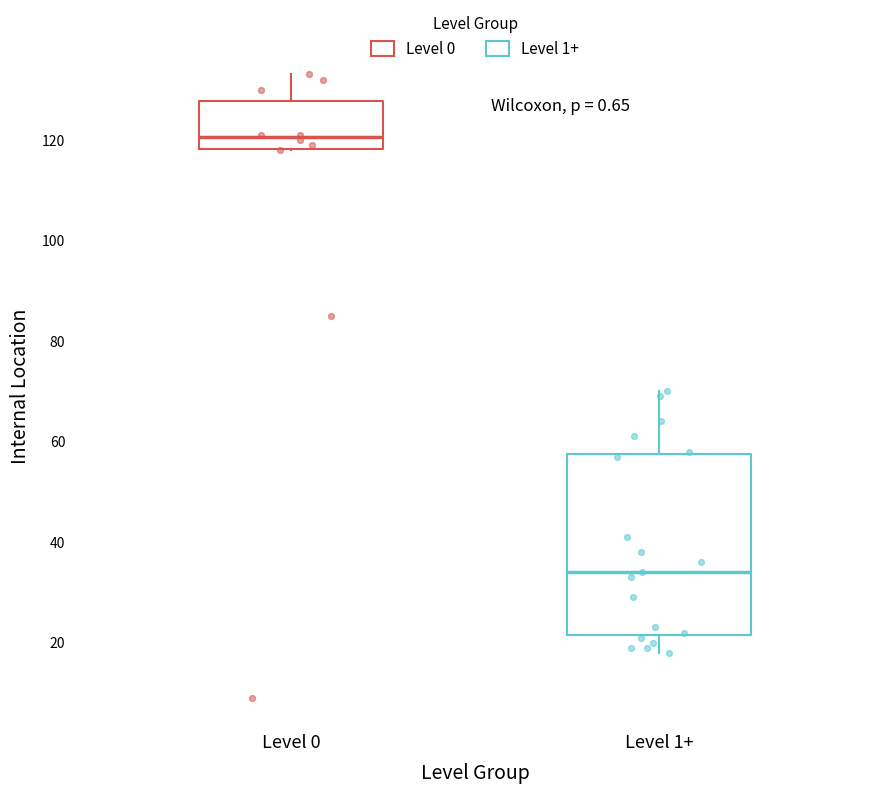

Reading left to right, read every box against the y-axis: the position of its median line, the range the box covers, and the ends of its whiskers. The values are not printed on the chart, so give them approximately, as read against the axis.

Level 0: median 120, box 118 to 128, whiskers 118 to 134
Level 1+: median 34, box 22 to 58, whiskers 18 to 70